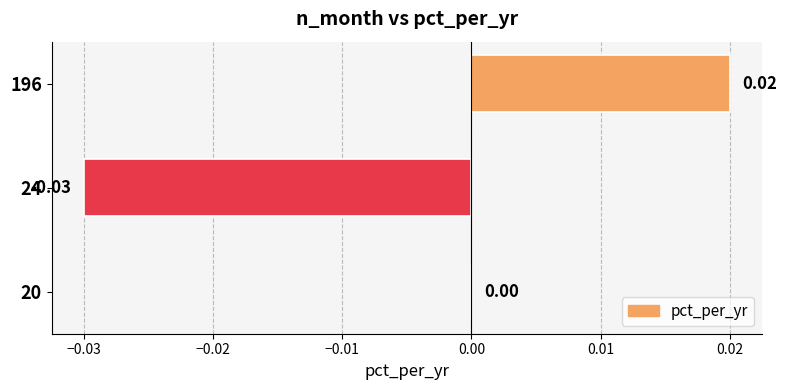

Which has a higher value, 20 or 196?

196